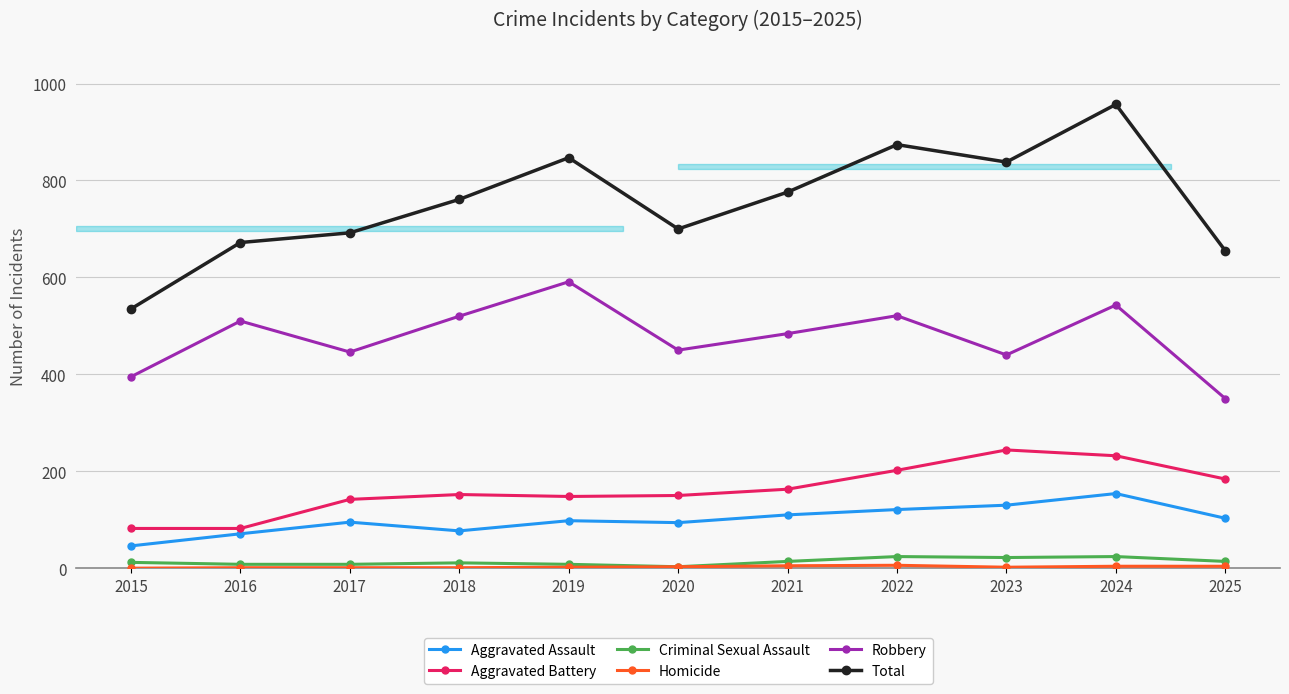

Does the chart have visible grid lines?

Yes